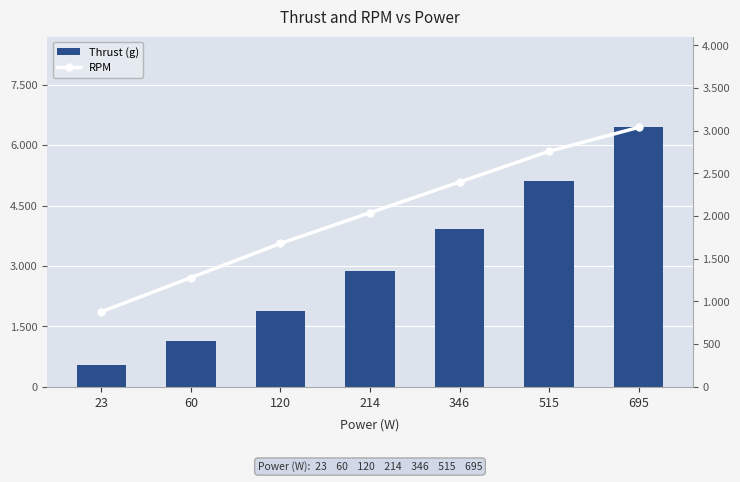

Reading left to right, list all the values displayed in this chart.

Thrust (g): 23=550	60=1130	120=1880	214=2870	346=3930	515=5120	695=6440
RPM: 23=880	60=1280	120=1680	214=2040	346=2400	515=2760	695=3040